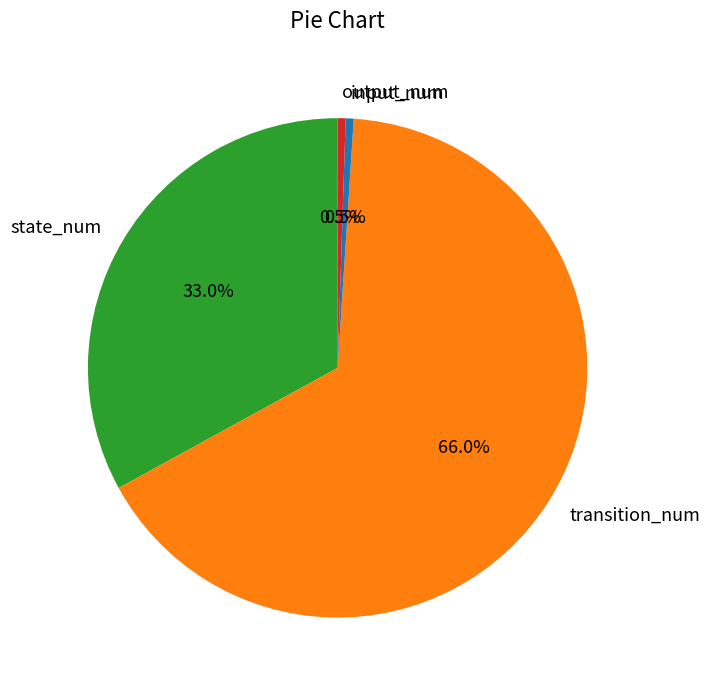

The transition_num slice represents 66% of the pie. True or false?

True